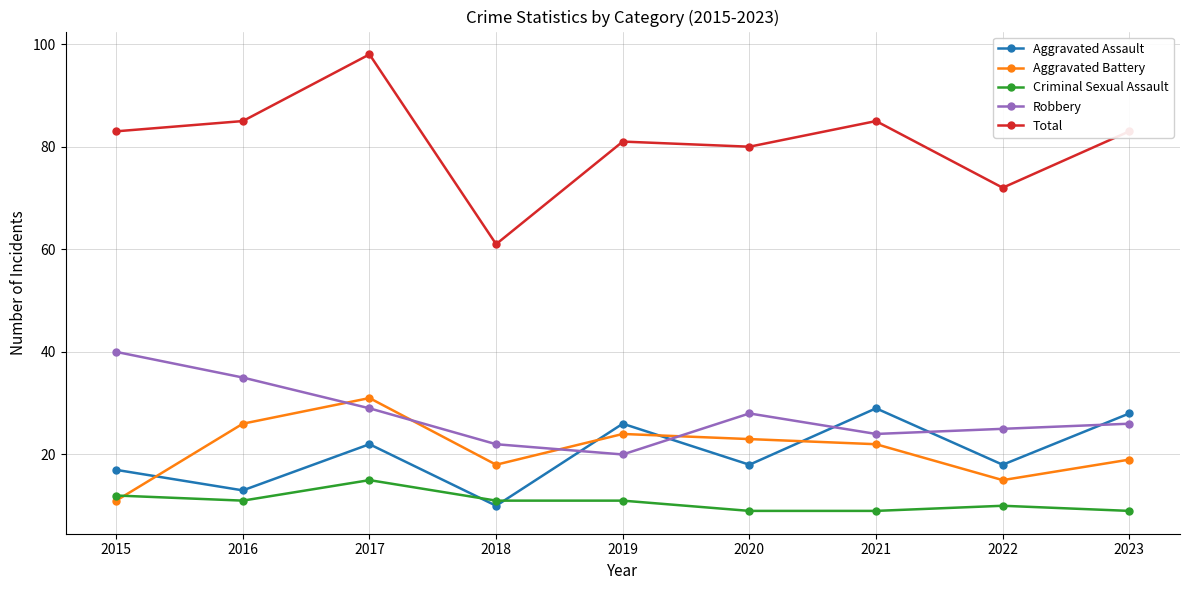

What is the sum of all Robbery values?

249